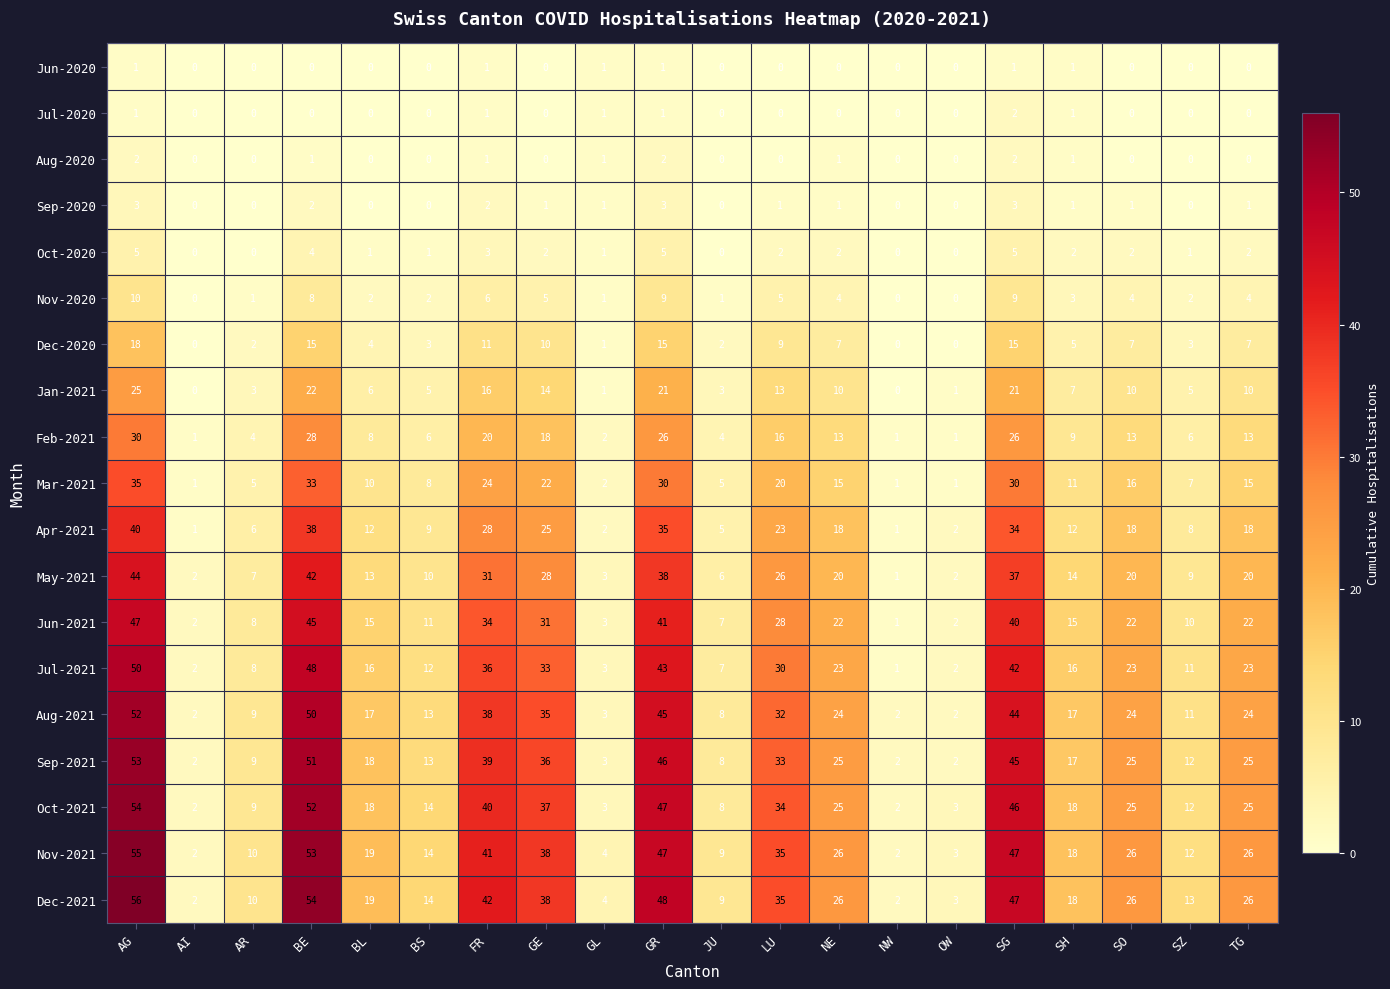

What value does the May-2021 series have at GL?

3